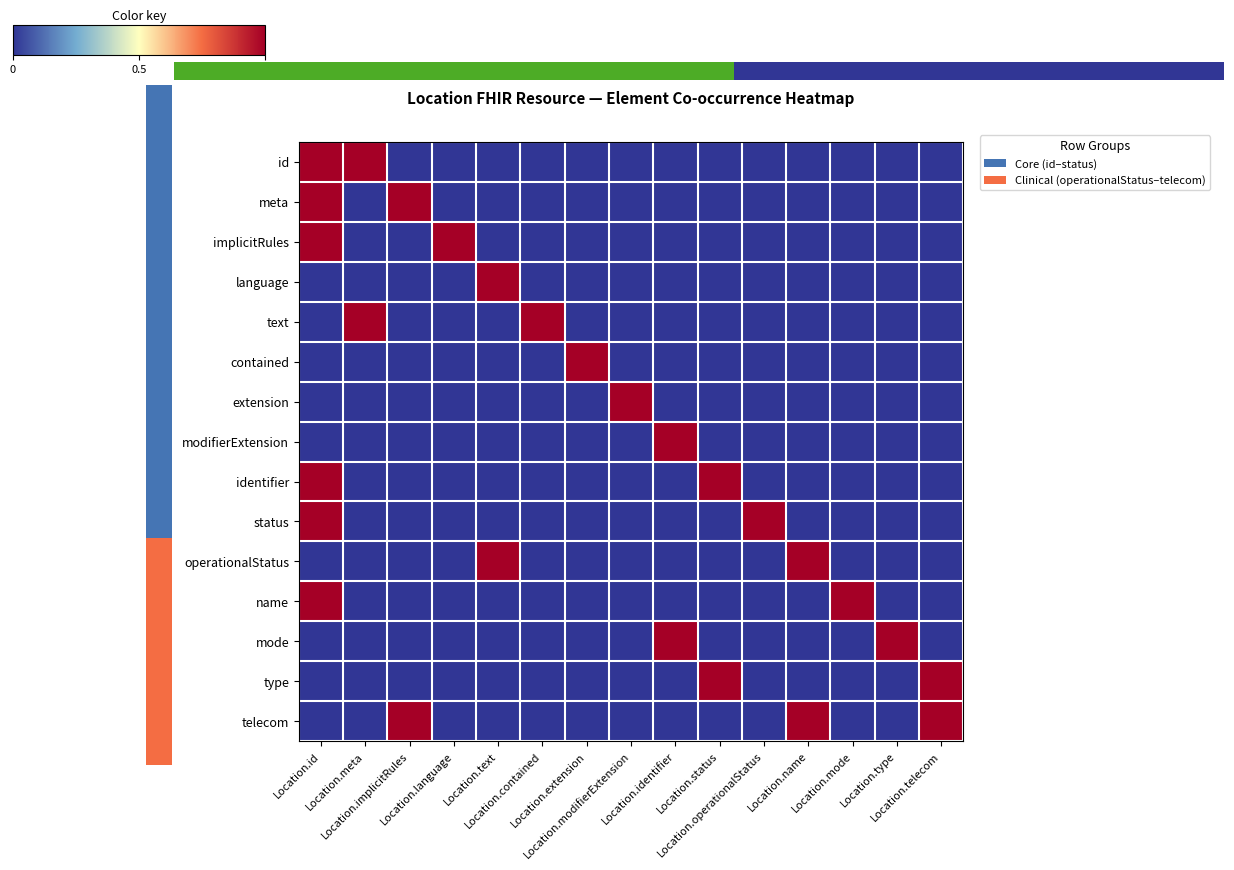

Which category has the lowest value across all series?

Location.implicitRules